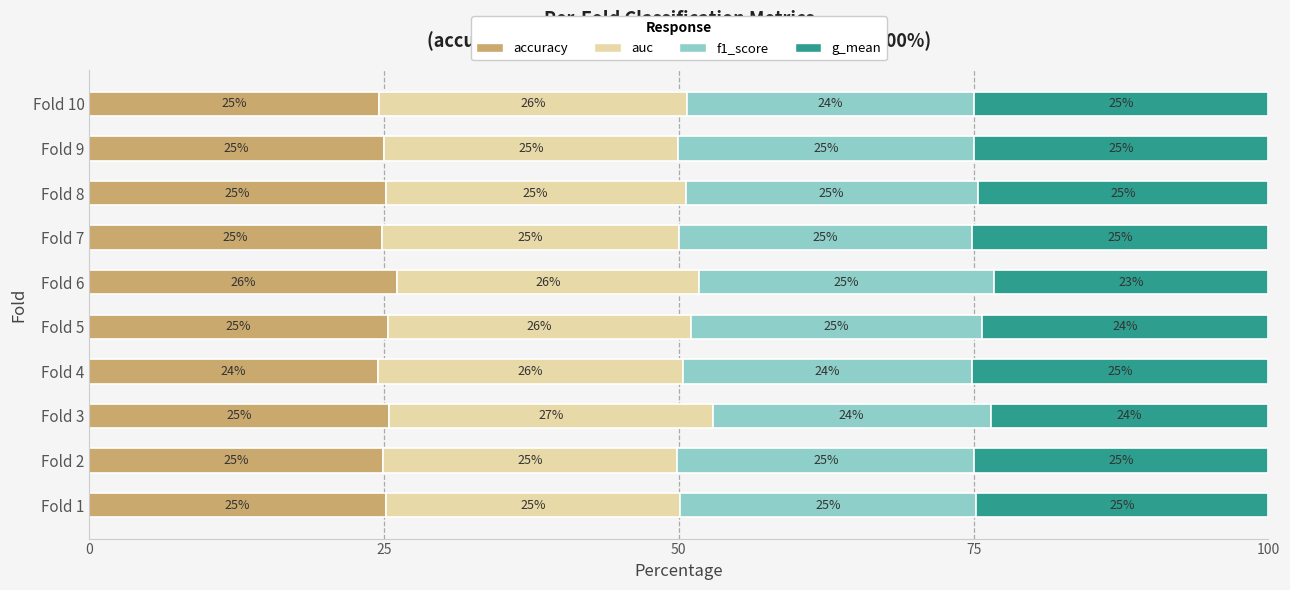

What is the total value across all series at Fold 6?

100.0